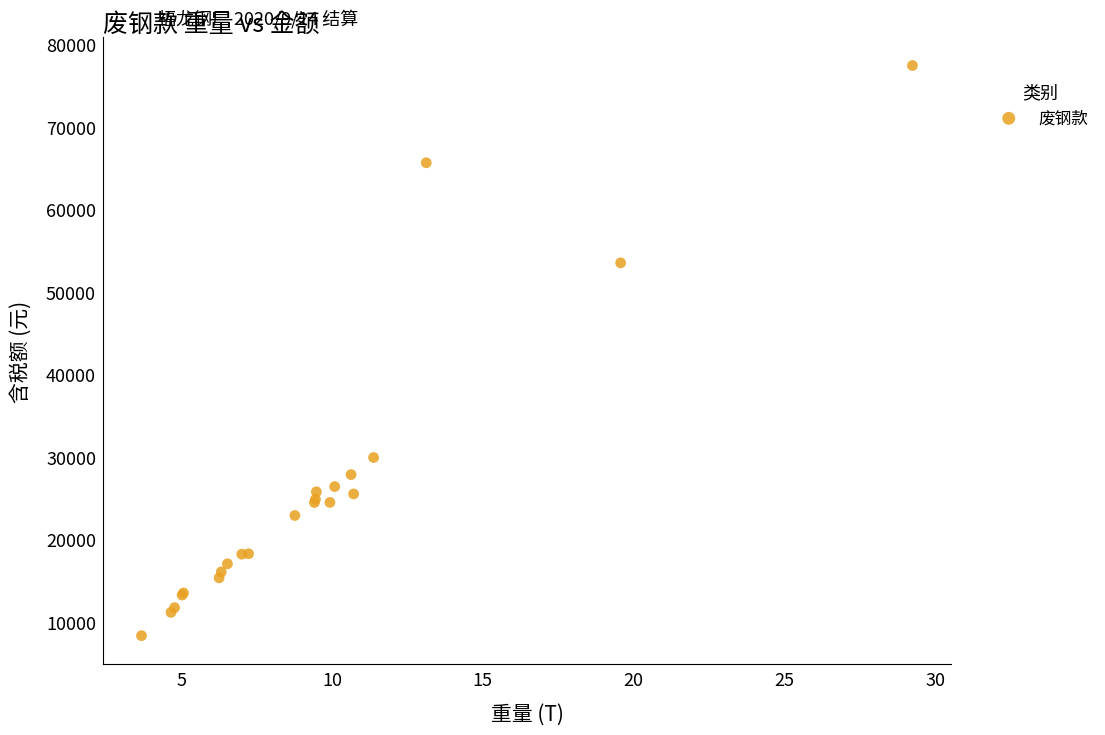

What Y value in the scatter plot is closest to 42881?

53505.1